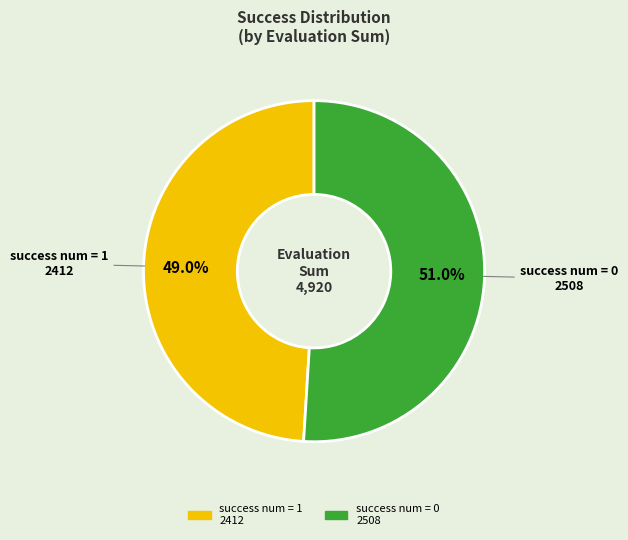

Which slice represents more than half of the pie?

success num = 0